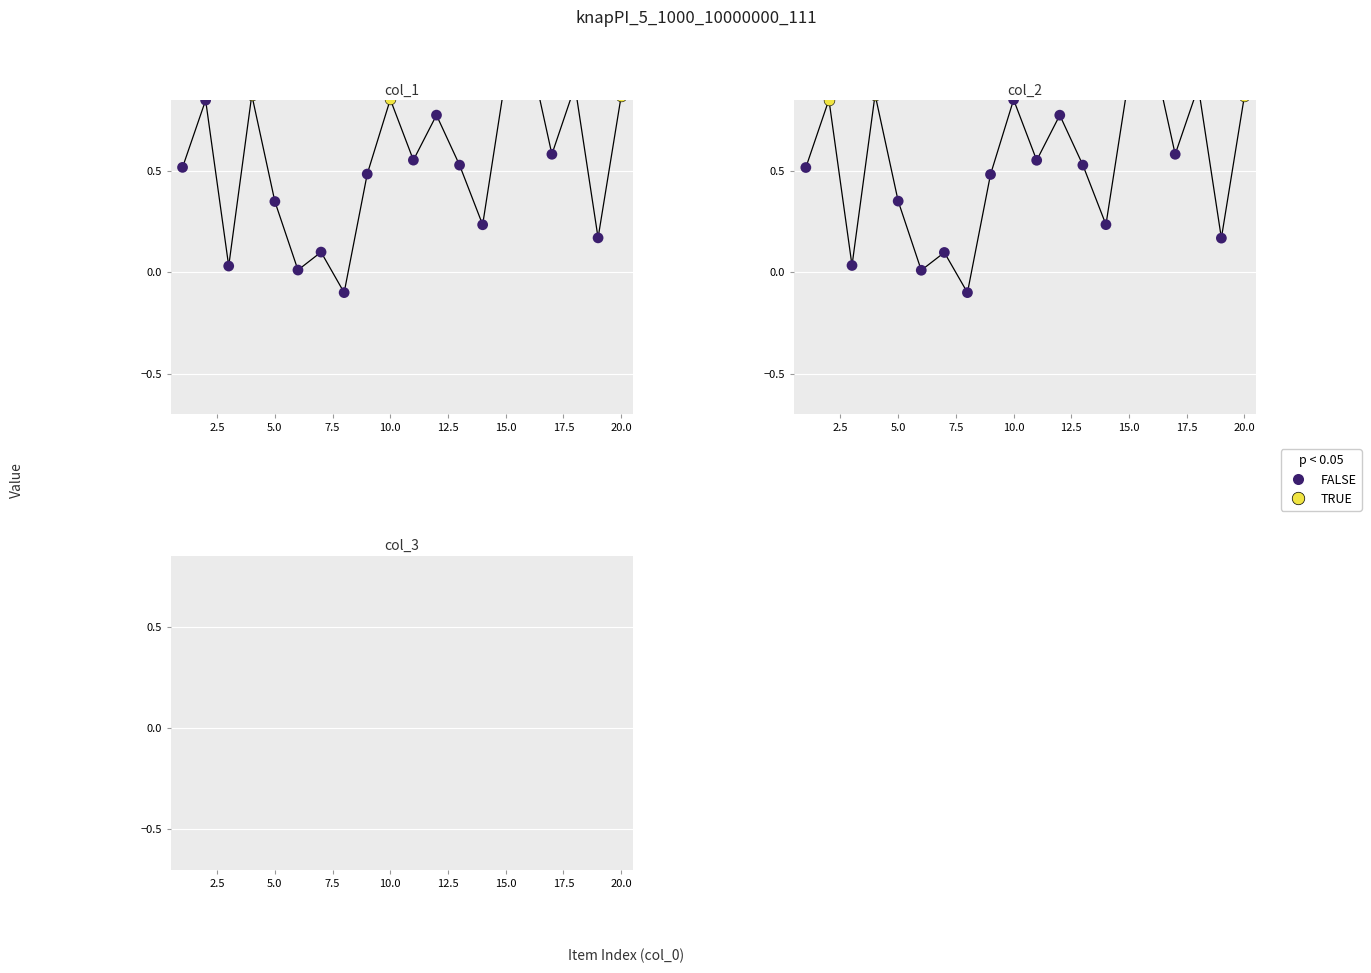

Which series has the largest total across all categories?

col_1